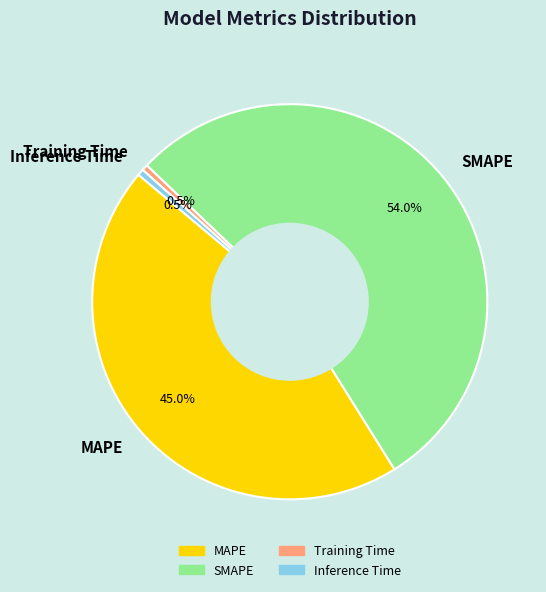

How many segments does this pie chart have?

4